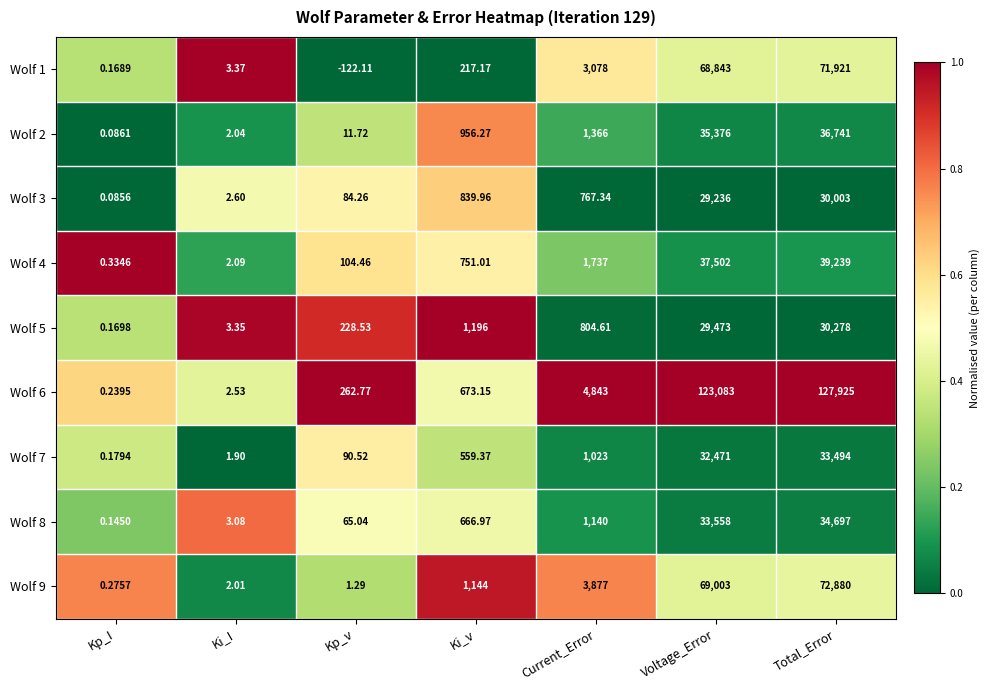

At which label is Wolf 4 closest to 19619?

Current_Error